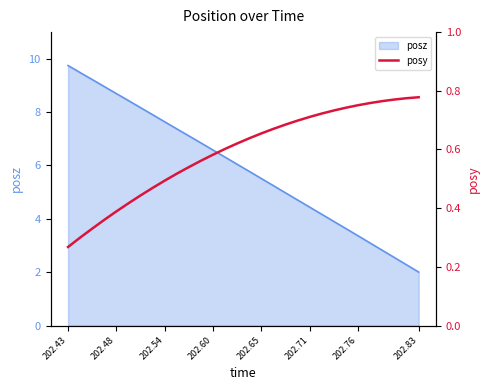

Is it true that posz equals 2.0 at 202.83?

True